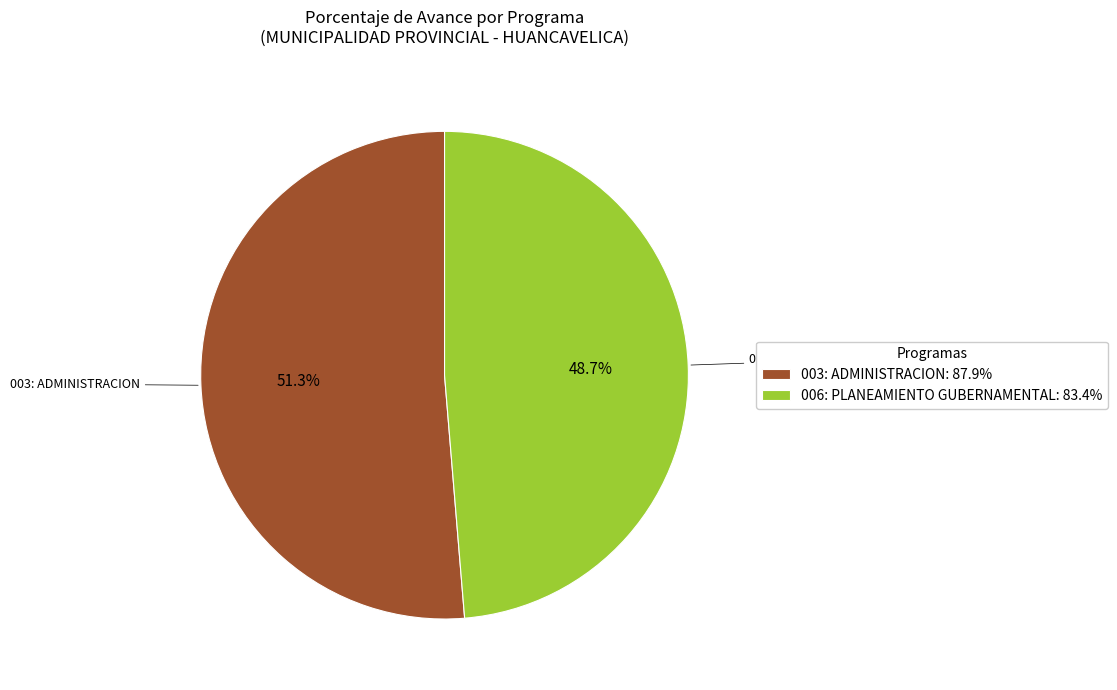

The 003: ADMINISTRACION slice represents 51% of the pie. True or false?

True